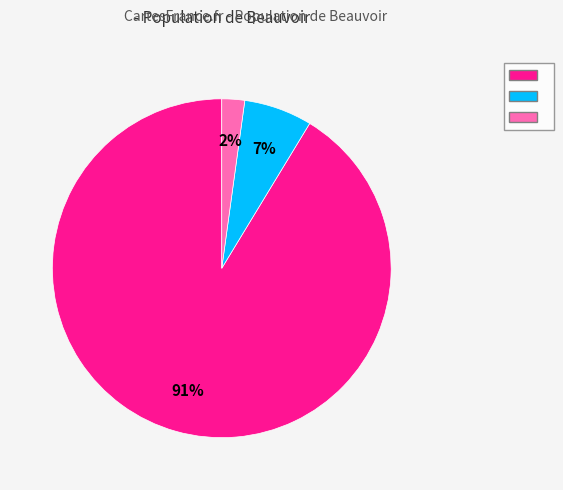

Is there a majority slice in this chart?

Yes